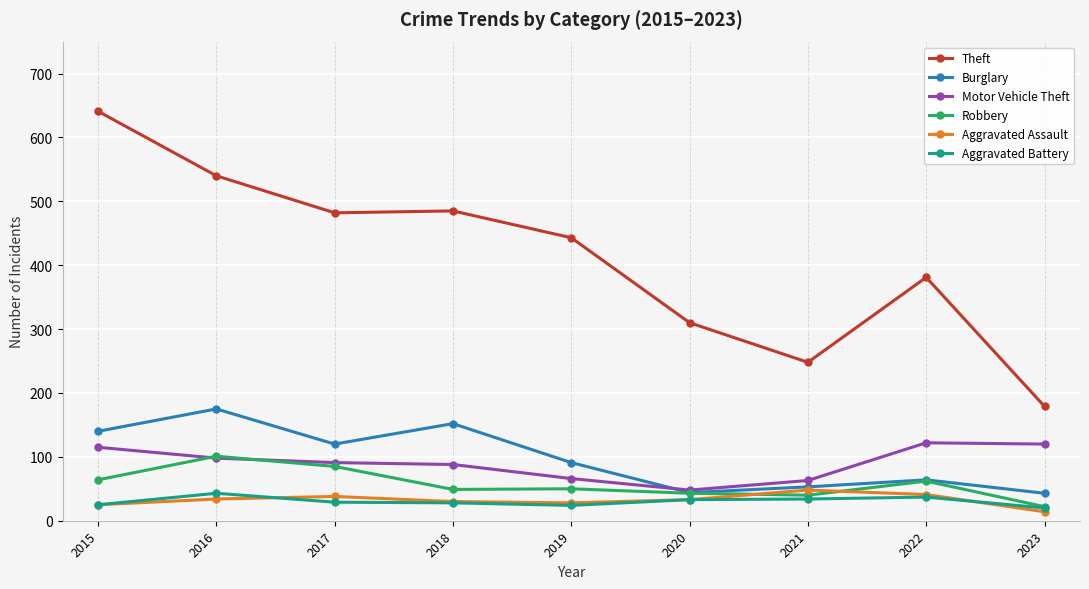

What is the lowest value of the Motor Vehicle Theft series?

48